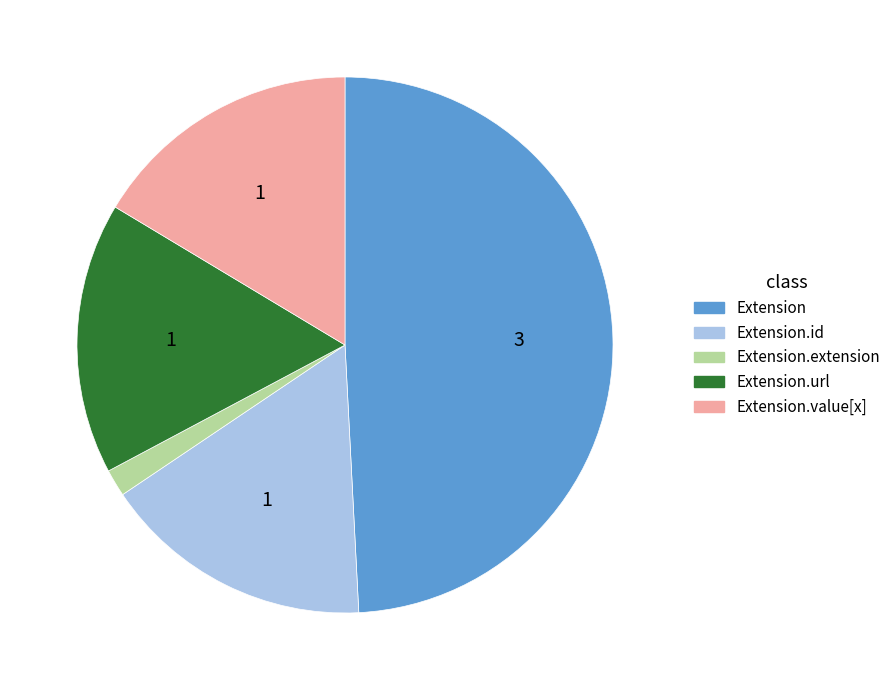

Approximately how many times larger is the value at Extension.id compared to Extension.extension?

10.0